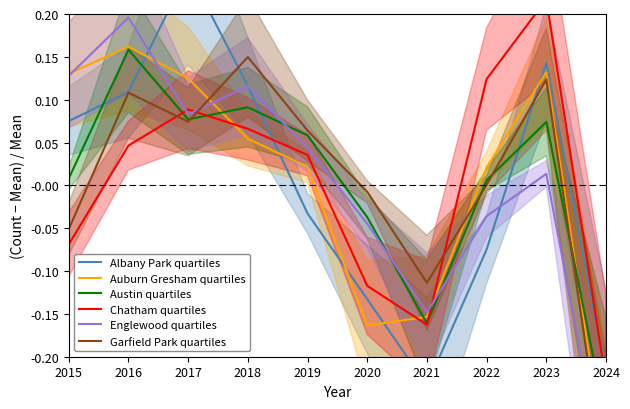

Between 2019 and 2021, which is larger?

2019